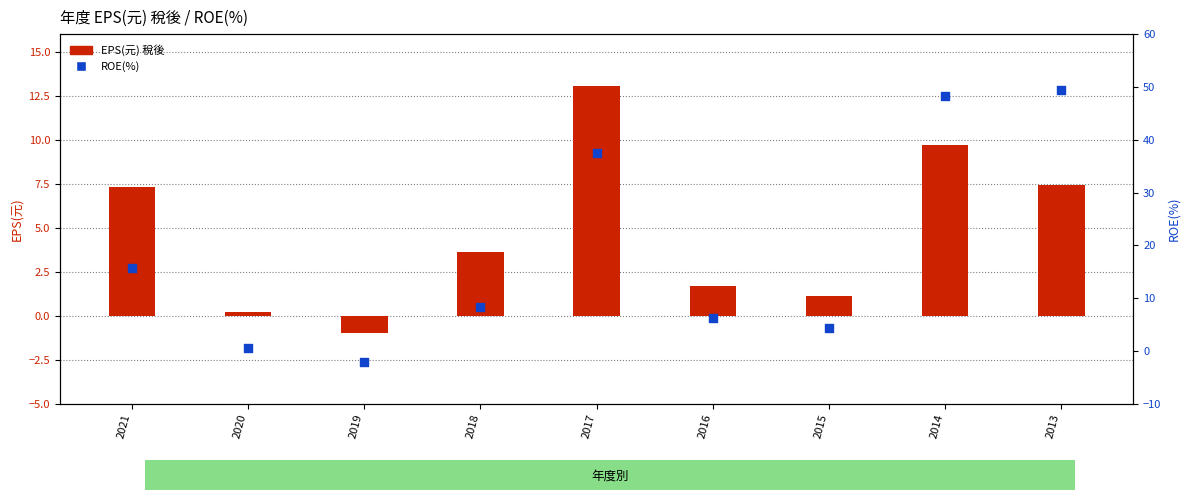

Which series contains the highest Y value?

ROE(%)